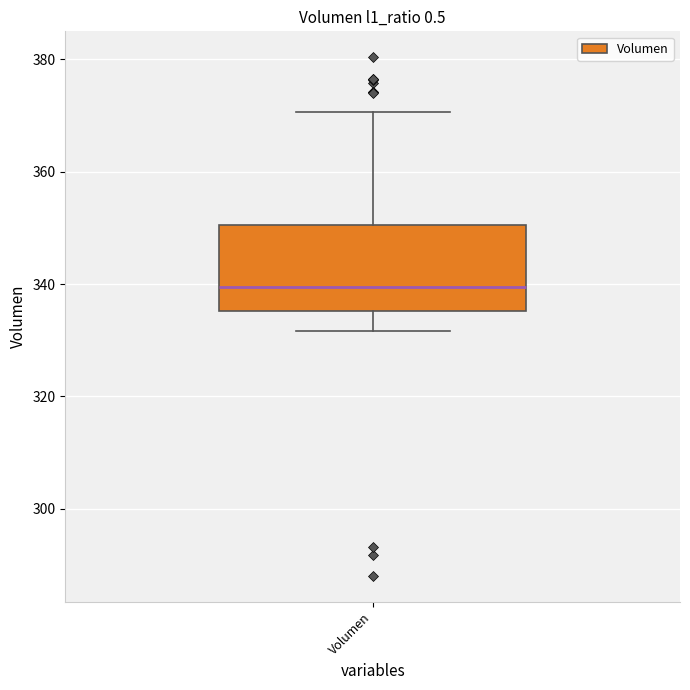

Read this box plot against the y-axis: the position of the median line, the range covered by the box, and the ends of both whiskers. The values are not printed on the chart, so give them approximately, as read against the axis.

median 340, box 336 to 350, whiskers 332 to 370